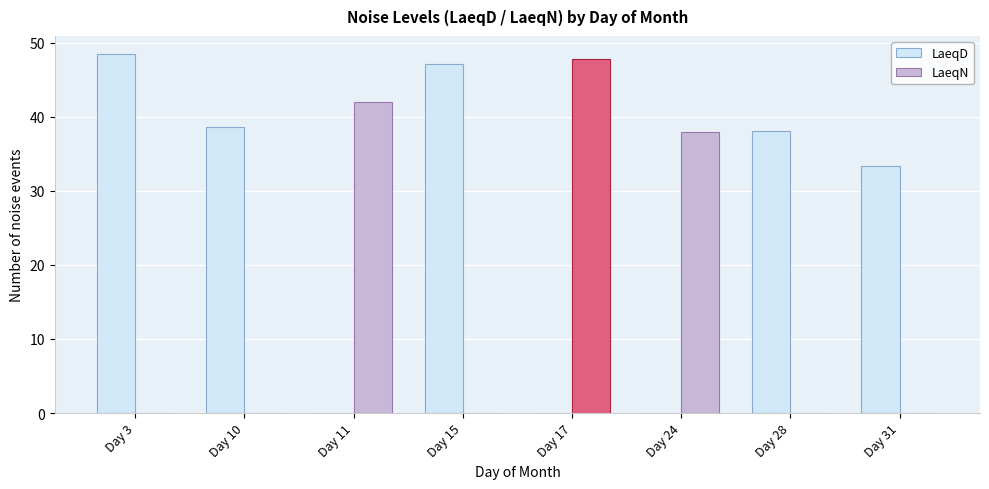

What is the sum of the LaeqN values at Day 17 and Day 28?

47.8